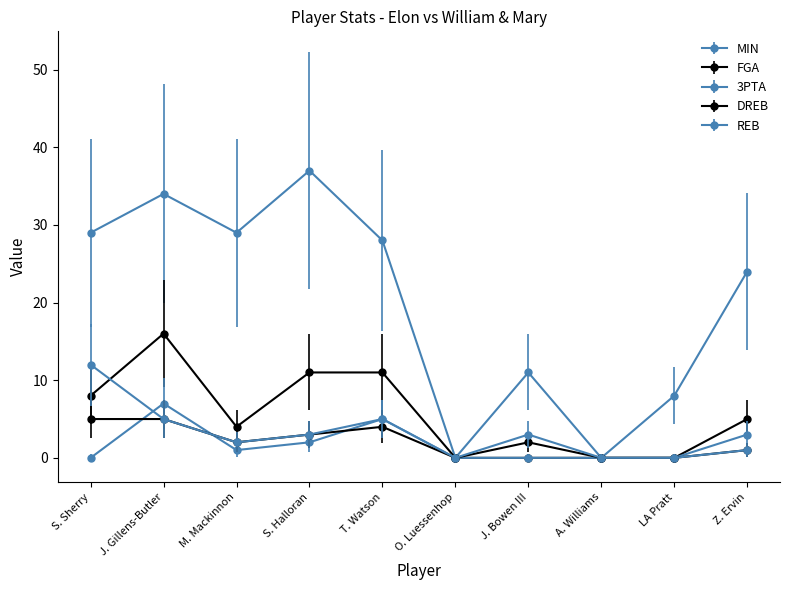

What position from the left is O. Luessenhop?

6